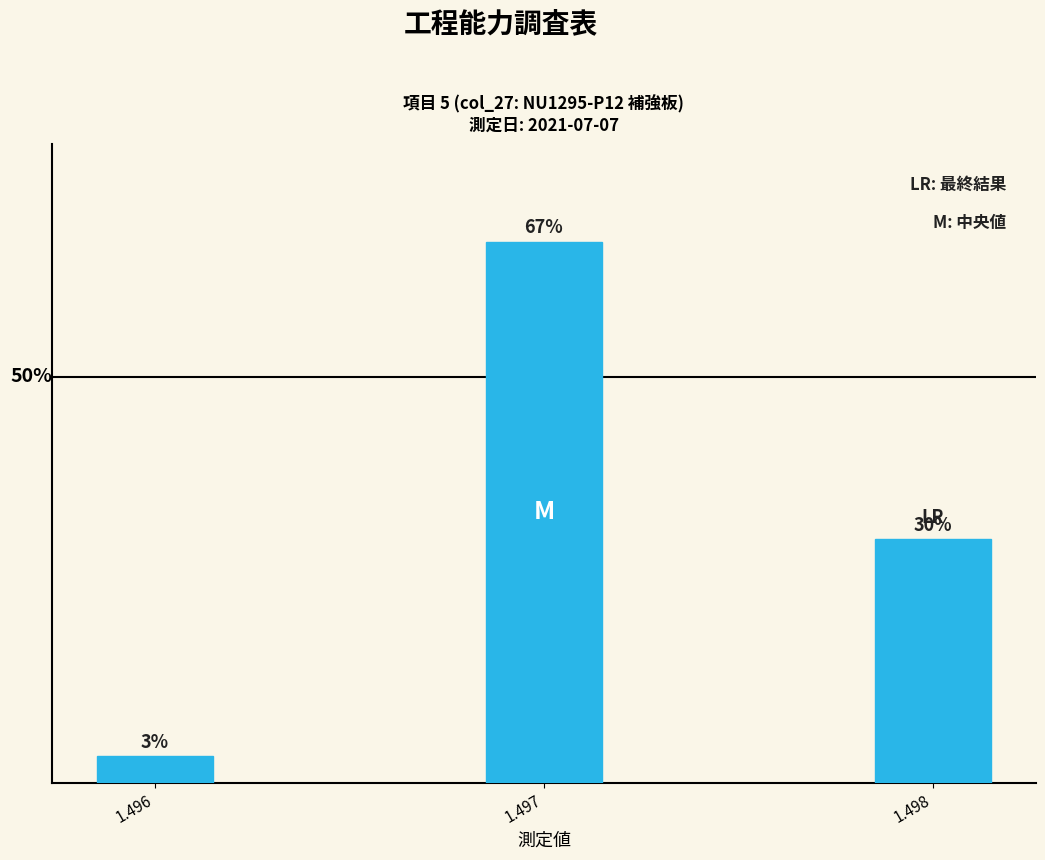

Rank the categories by value from highest to lowest.

1.497, 1.498, 1.496